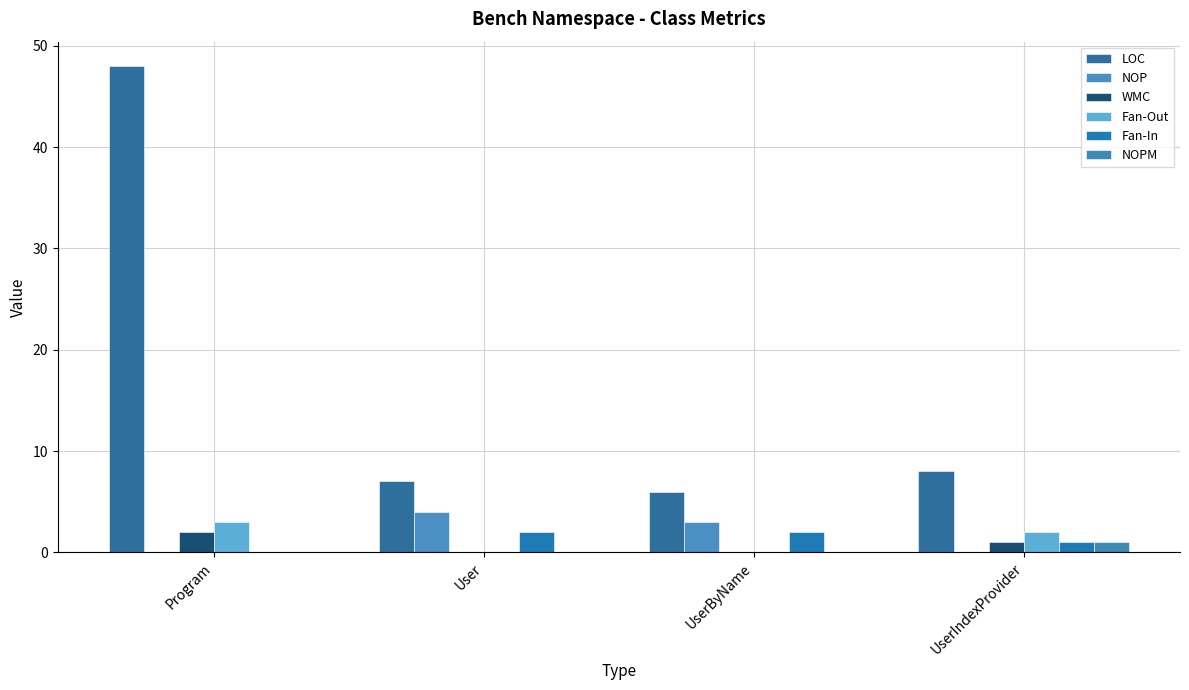

Between User and UserByName, which series saw the biggest shift?

LOC